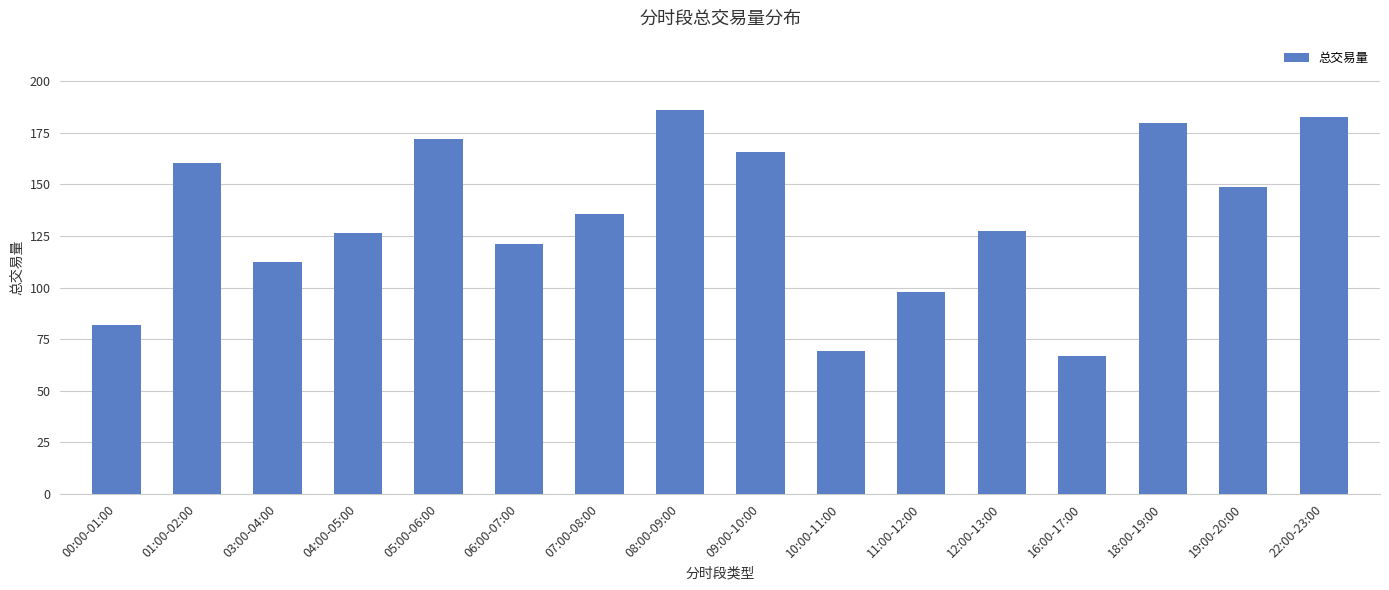

What is the minimum value shown in the chart?

66.6